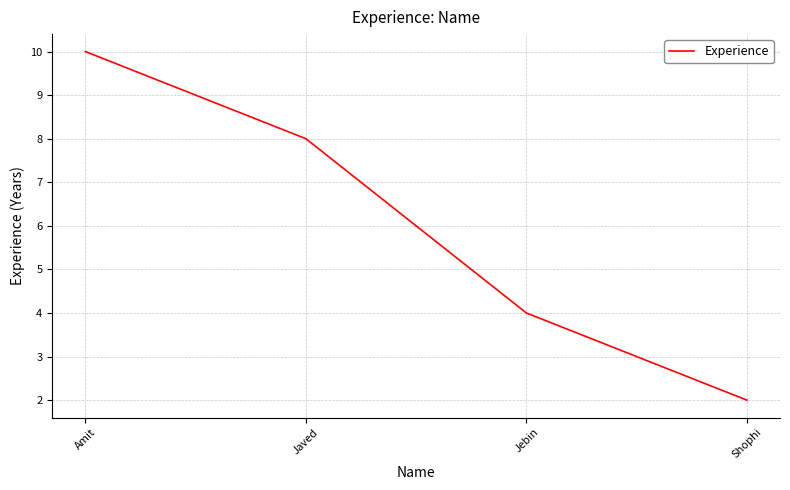

Read the value at Jebin.

4